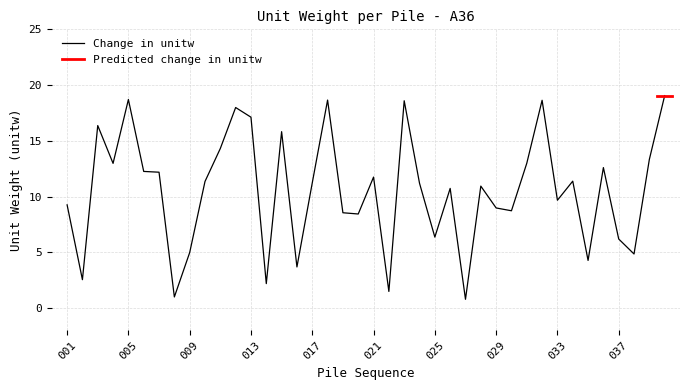

Reading left to right, extract all data points from this chart.

001=9.3	002=2.5	003=16.4	004=13.0	005=18.7	006=12.3	007=12.2	008=1.0	009=5.0	010=11.4	011=14.3	012=18.0	013=17.1	014=2.2	015=15.8	016=3.7	017=11.2	018=18.7	019=8.5	020=8.4	021=11.7	022=1.5	023=18.6	024=11.2	025=6.4	026=10.7	027=0.8	028=10.9	029=9.0	030=8.7	031=13.0	032=18.6	033=9.7	034=11.4	035=4.3	036=12.6	037=6.2	038=4.8	039=13.3	040=19.1